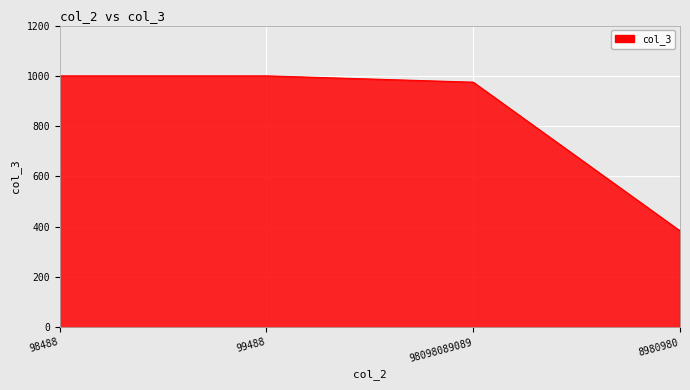

The chart shows a value of 384 at 8980980. True or false?

True